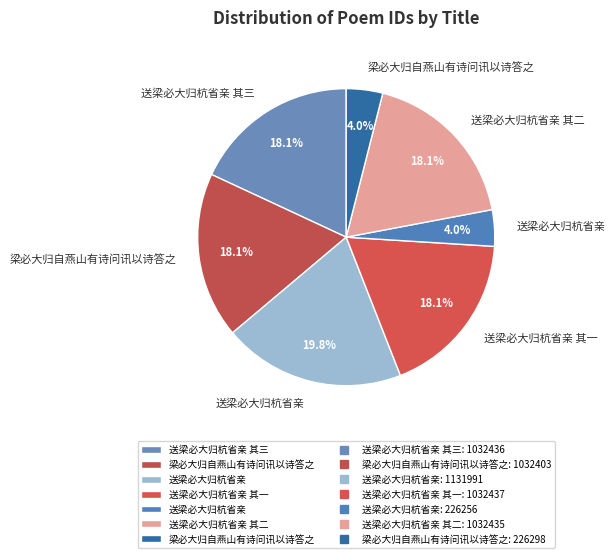

Which category has the smallest portion of the pie?

送梁必大归杭省亲